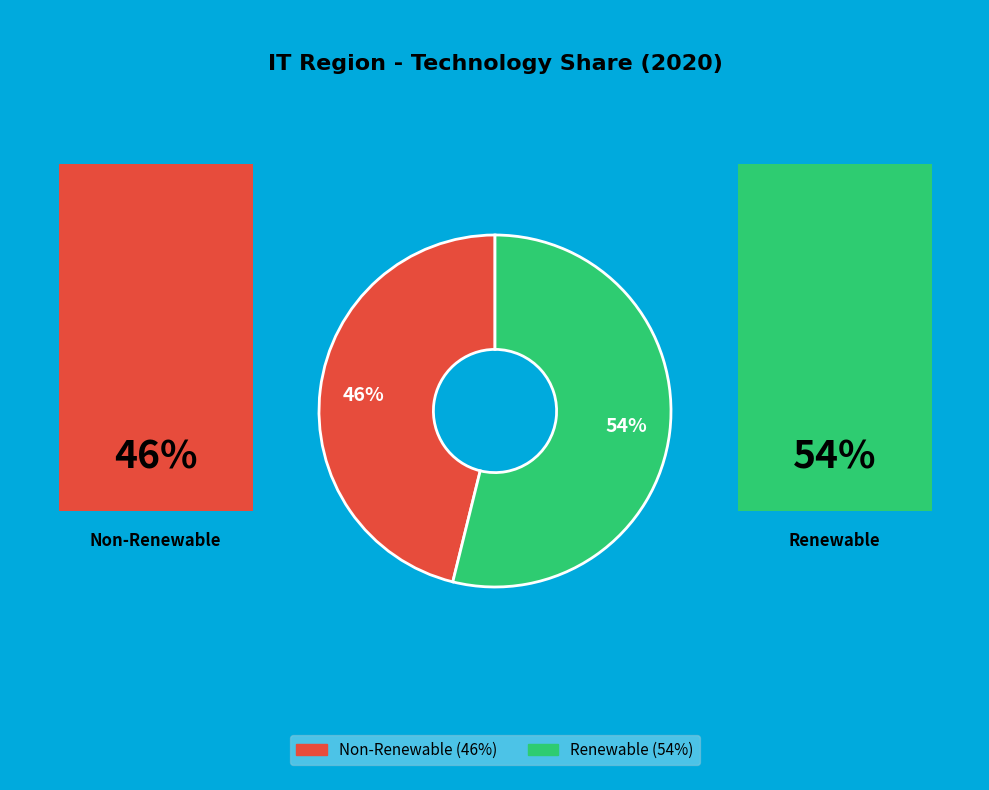

Is there a majority slice in this chart?

Yes